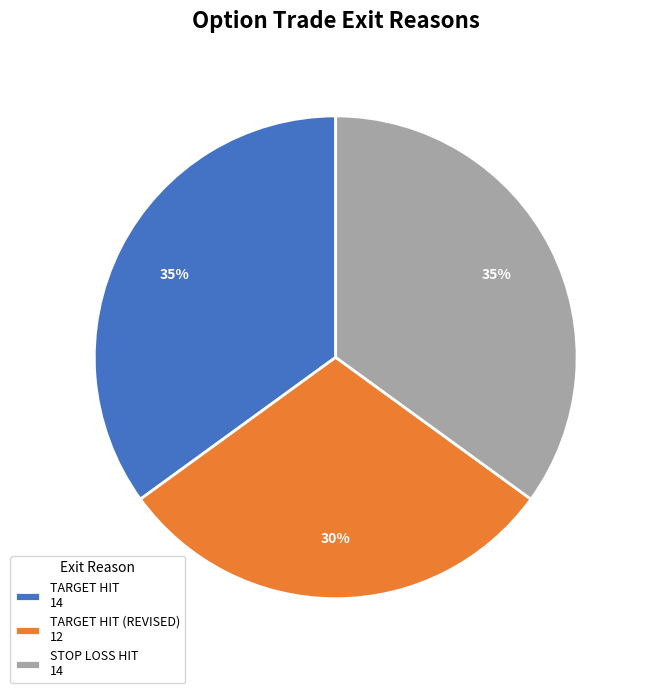

Which slice is the smallest?

TARGET HIT (REVISED) 12